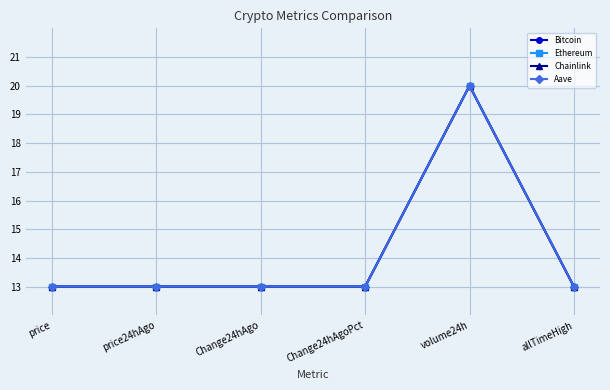

How many lines are shown in the chart?

4